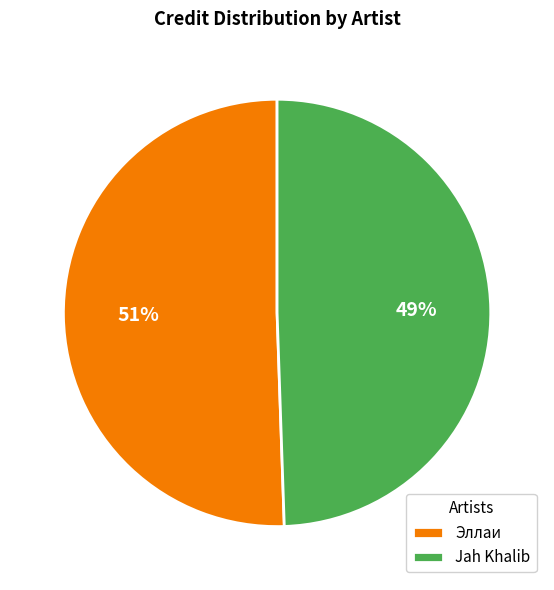

To the nearest percent, what percentage of the pie is Эллаи?

51%